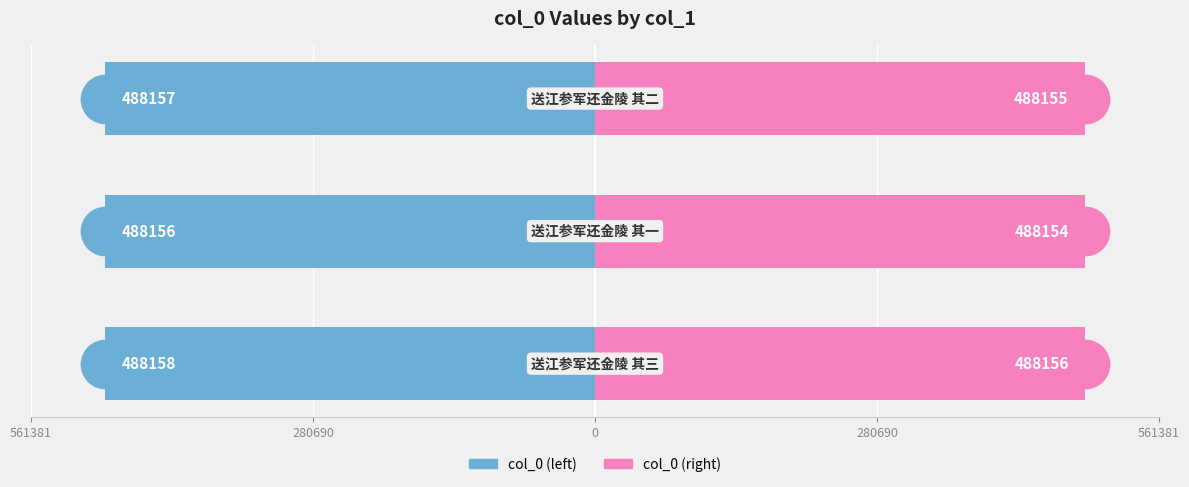

At how many categories does at least one series exceed 56925?

3